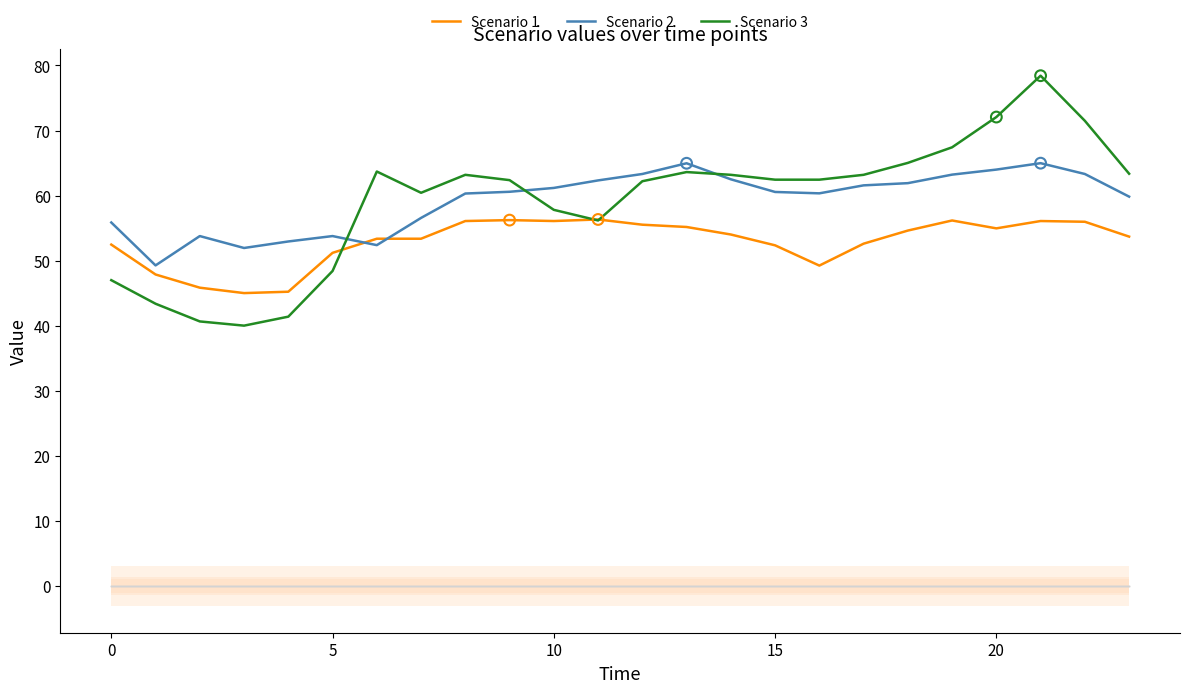

The value of Scenario 2 at 15 is 97.1. True or false?

False